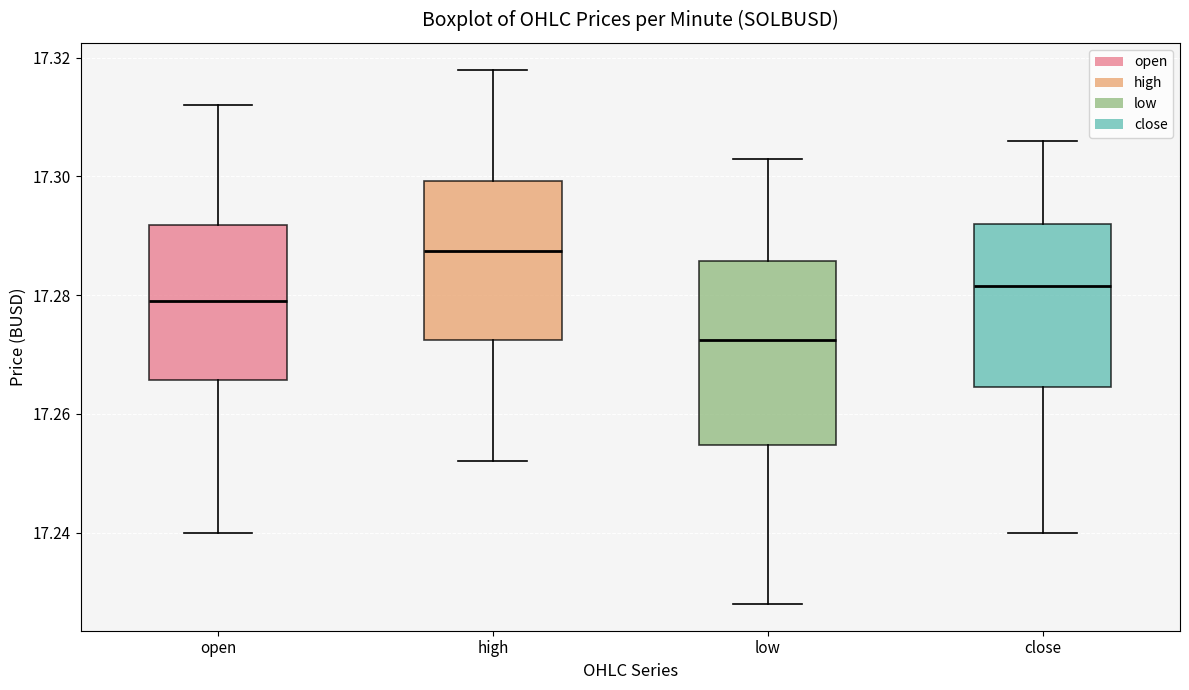

Where does the lower whisker of the box for low end on the y-axis? The values are not printed on the chart, so give them approximately, as read against the axis.

17.228